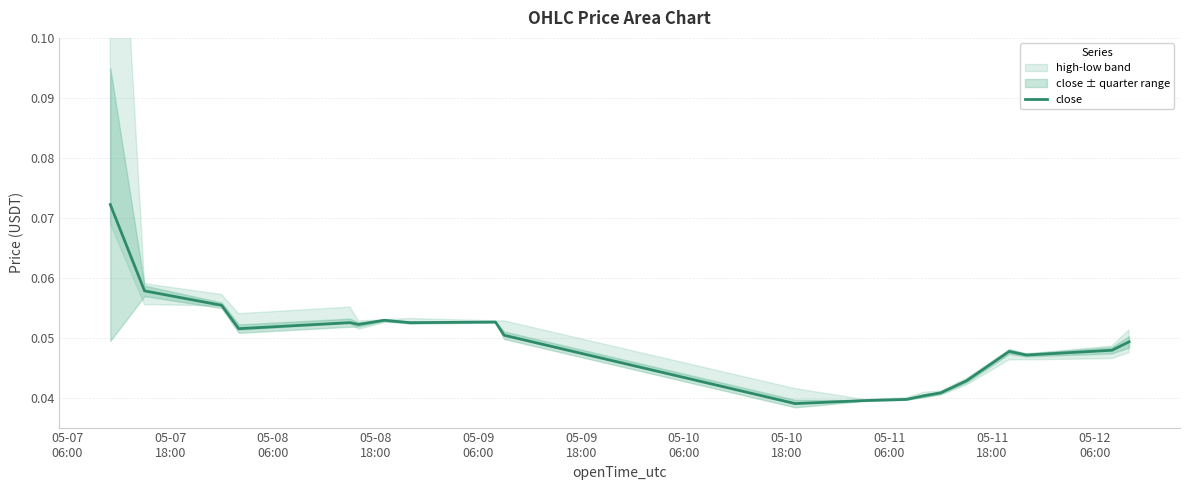

How many points are lower than both their immediate neighbors (excluding endpoints)?

5